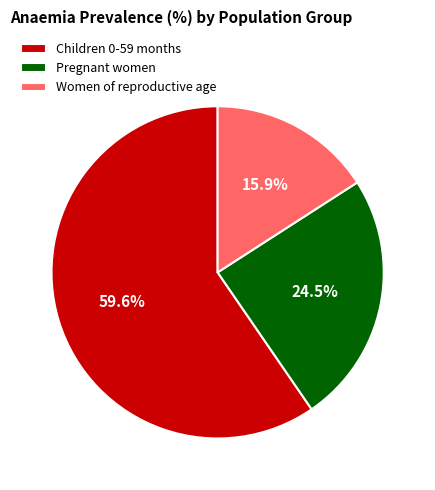

Between Children 0-59 months and Pregnant women, which is larger?

Children 0-59 months